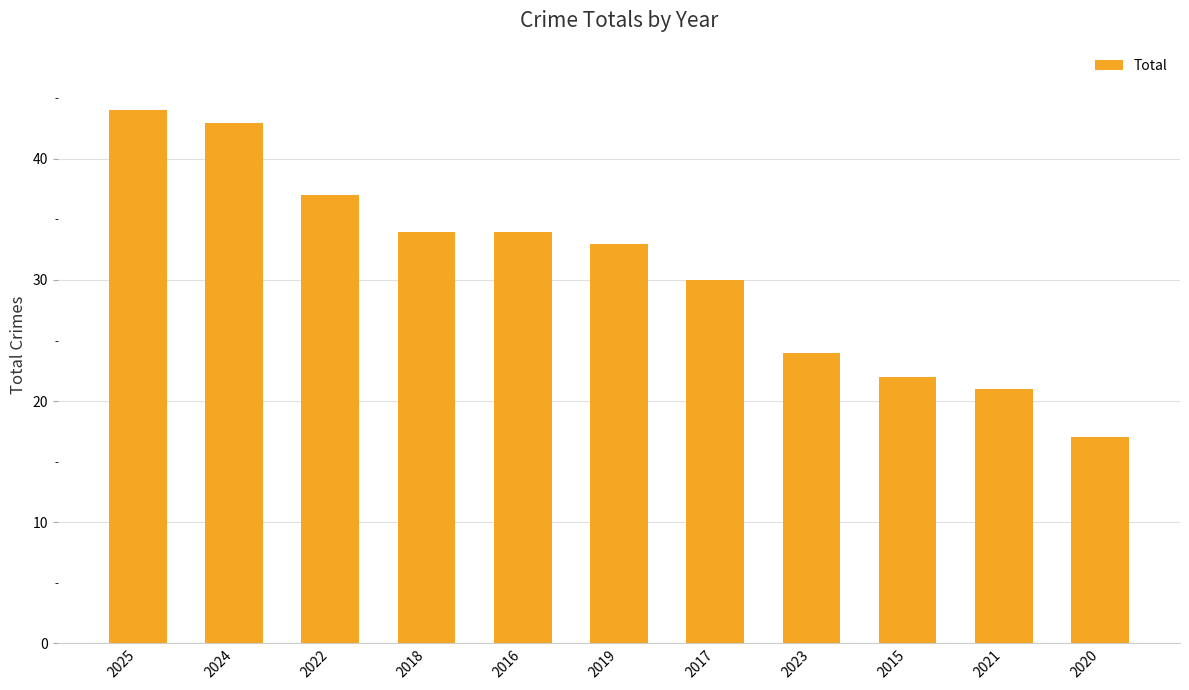

True or false: the data shows 22 at 2015.

True